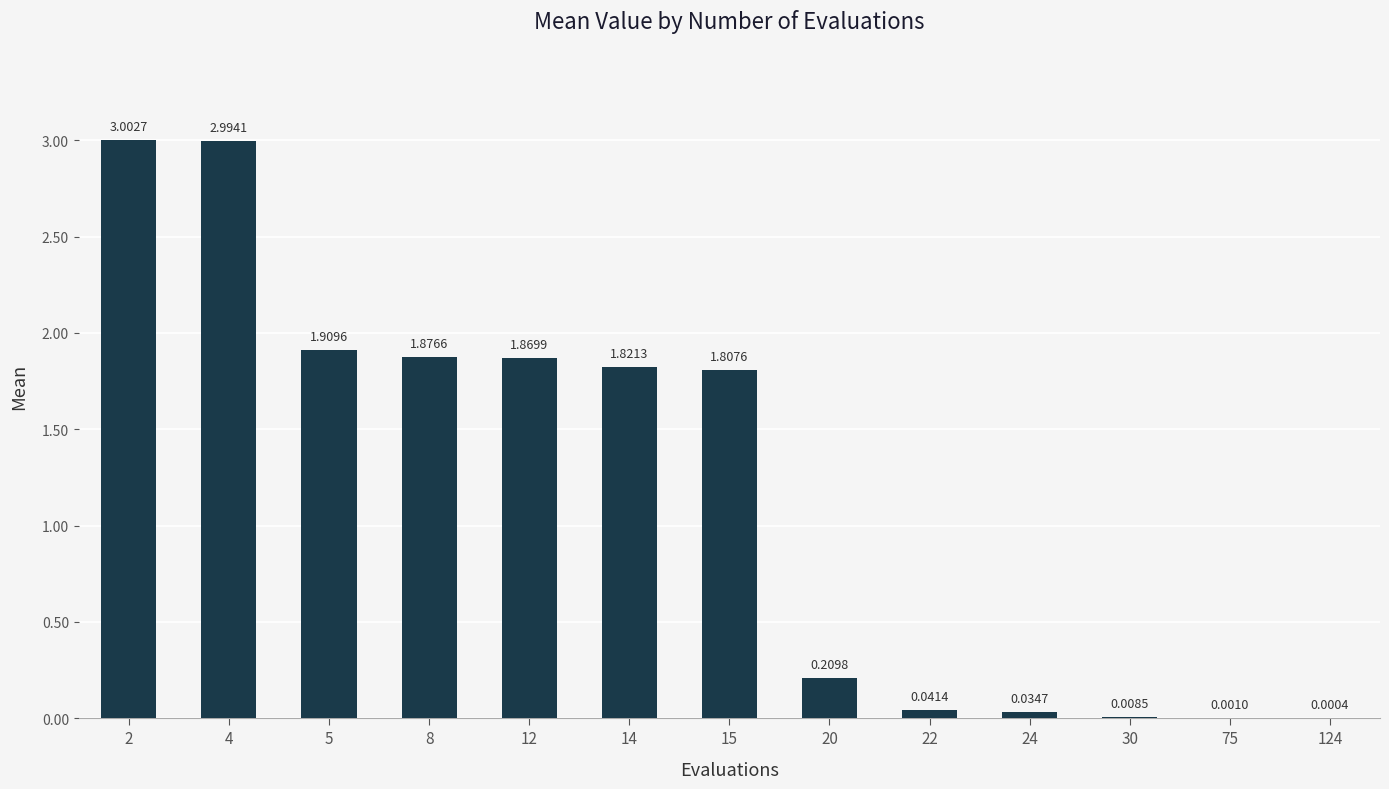

Approximately how many times larger is the value at 14 compared to 5?

1.0